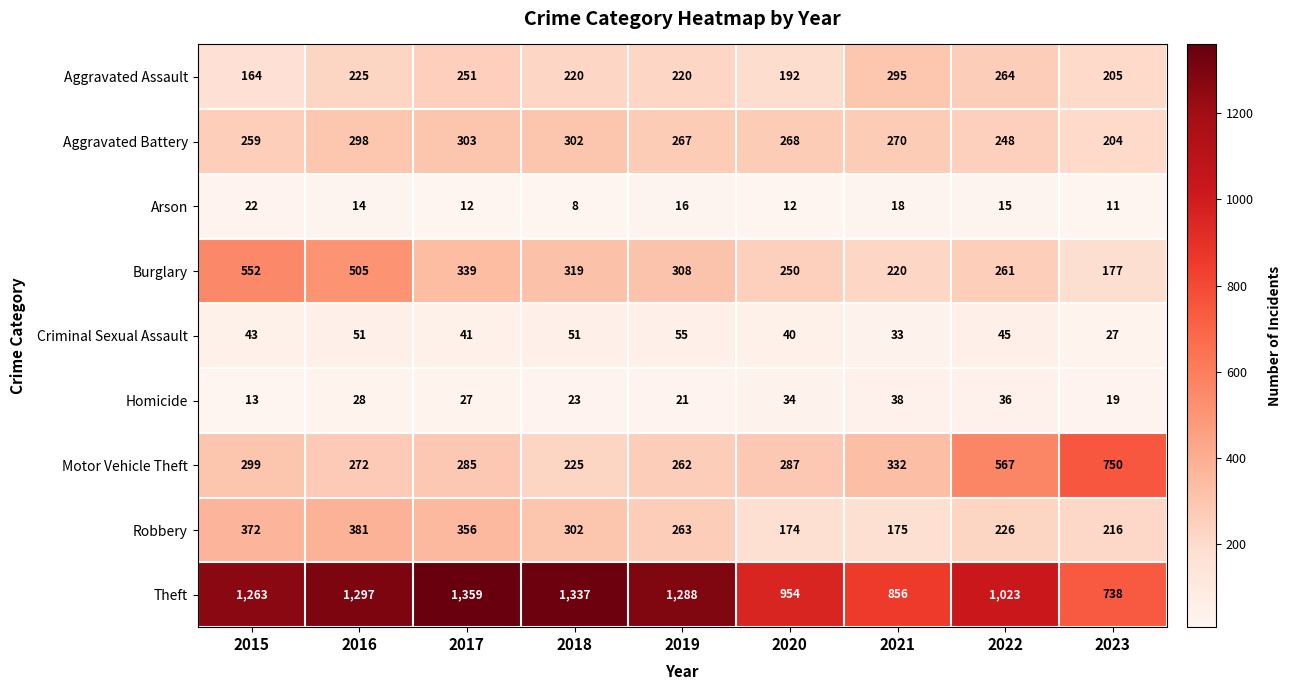

What is the average value of the Robbery series?

274